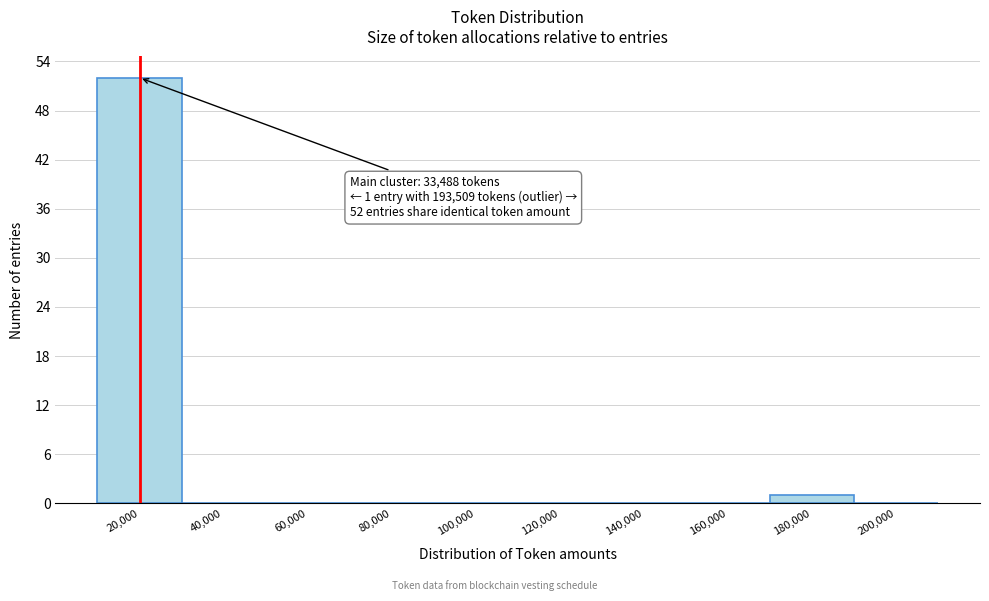

Reading left to right, what are all the values shown in this chart?

20,000=52	40,000=0	60,000=0	80,000=0	100,000=0	120,000=0	140,000=0	160,000=0	180,000=1	200,000=0